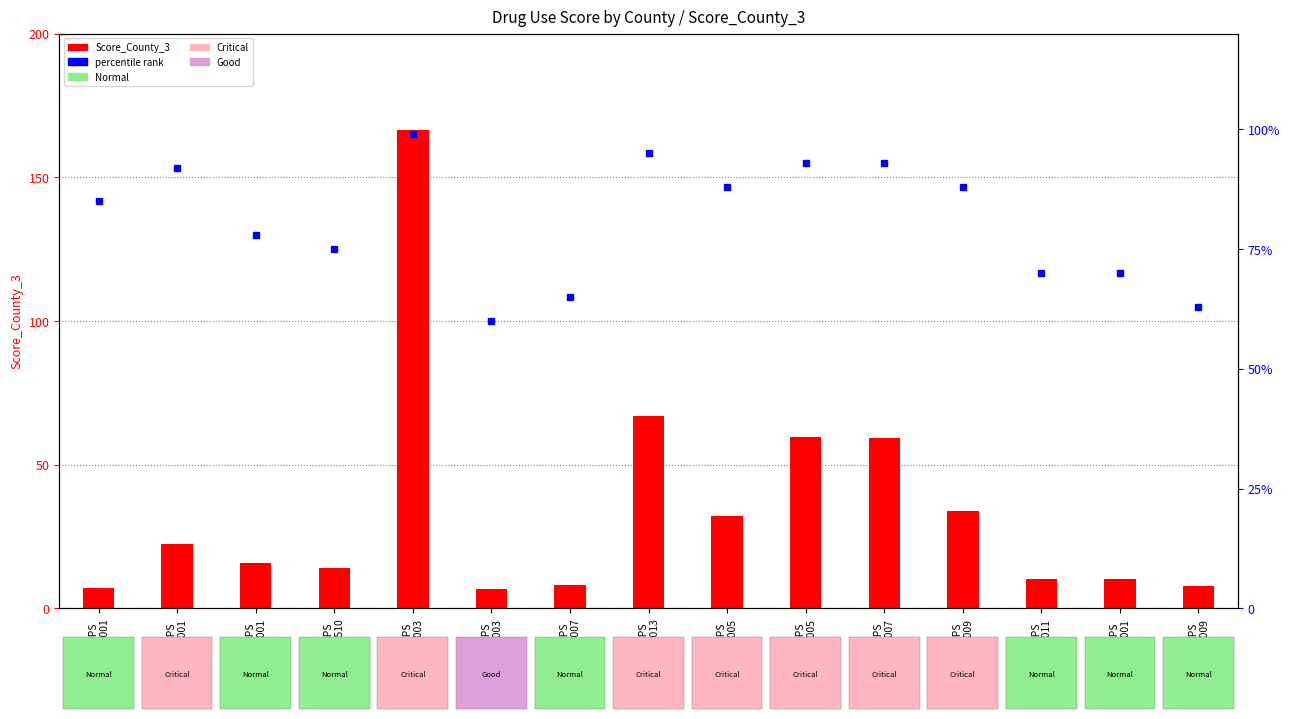

What is the difference between the highest and lowest values at FIPS
21009?

55.1